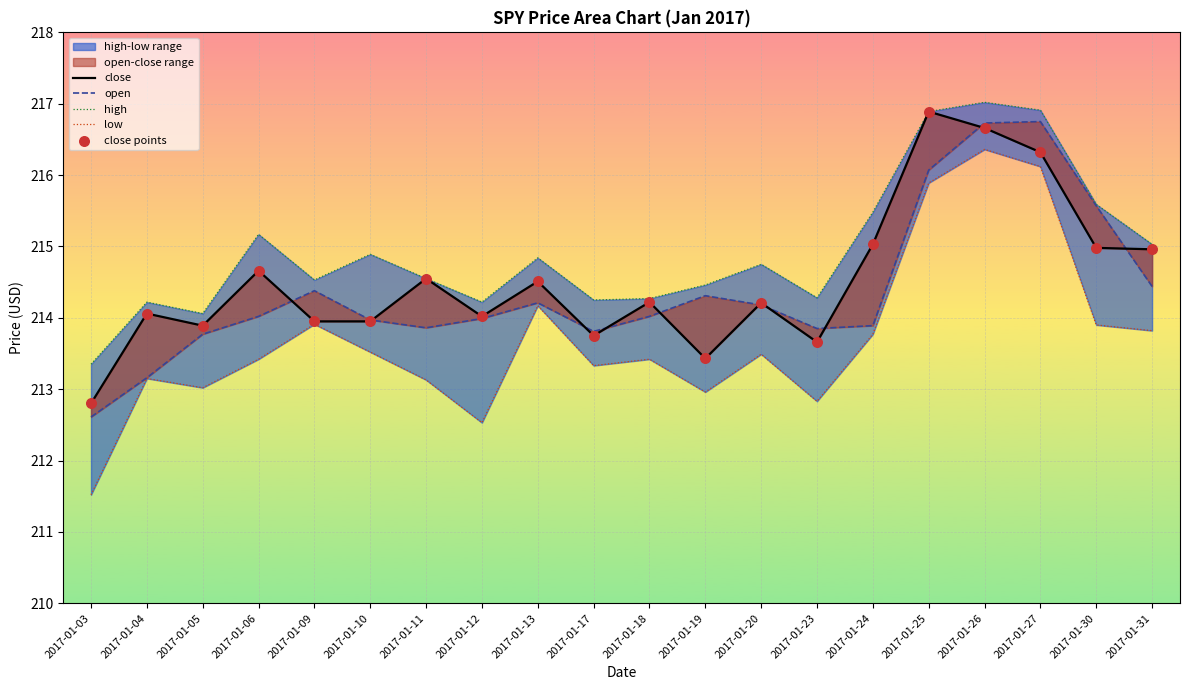

Is the value of low at 2017-01-24 greater than the value of high at 2017-01-11?

No